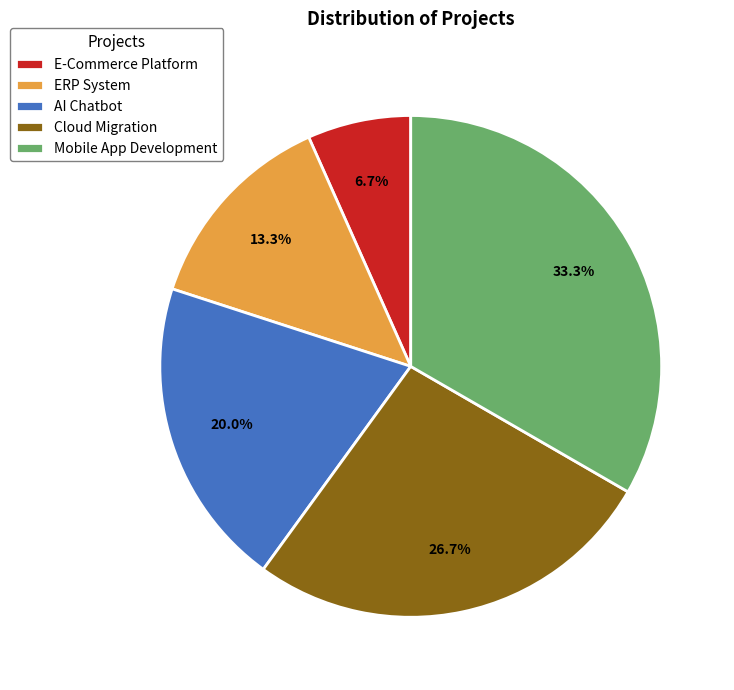

Which slice is the smallest?

E-Commerce Platform